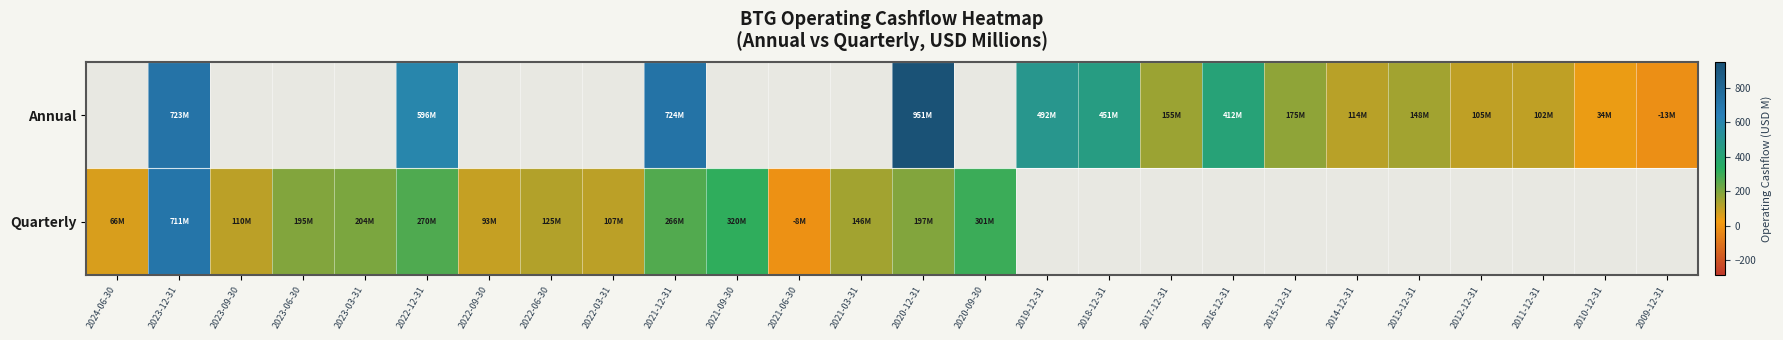

At which category is the sum across all series the highest?

2023-12-31